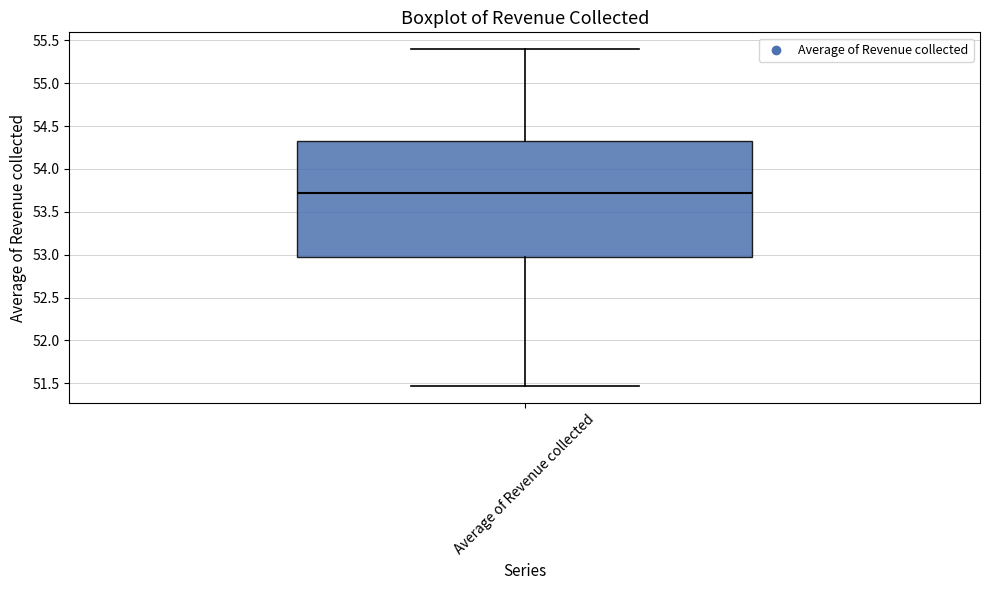

Where does the median line of the box for Average of Revenue collected sit on the y-axis? The values are not printed on the chart, so give them approximately, as read against the axis.

53.70